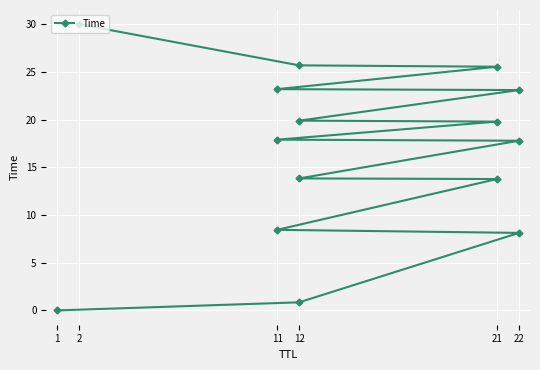

What is the average value?

16.5